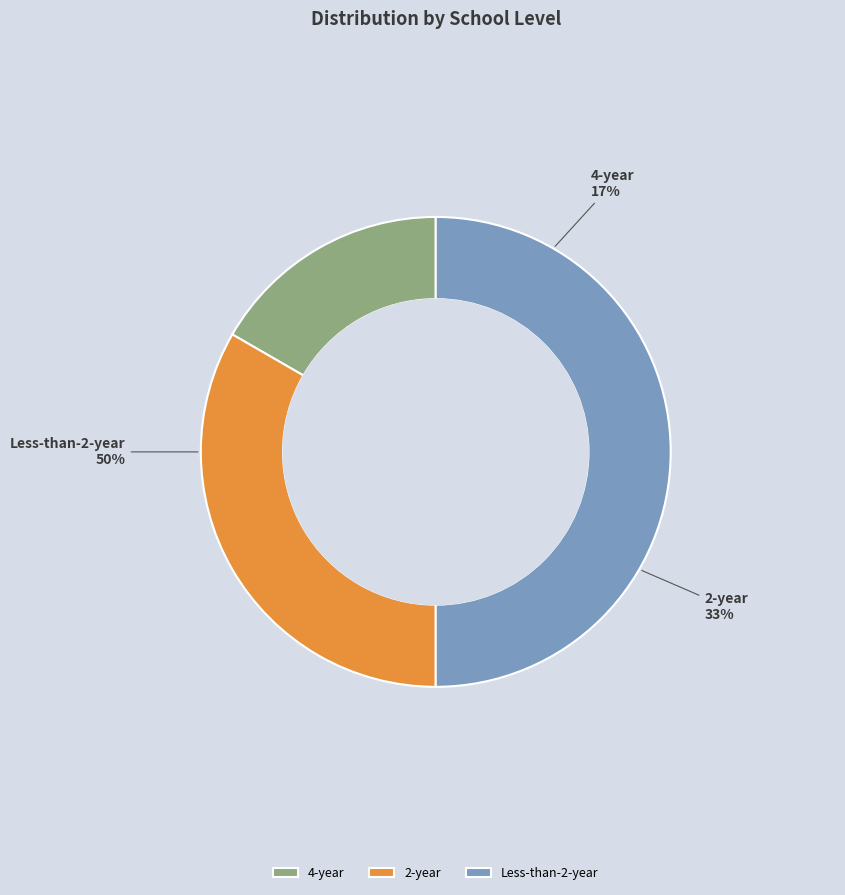

Is it true that 2-year is 26% of the pie?

False